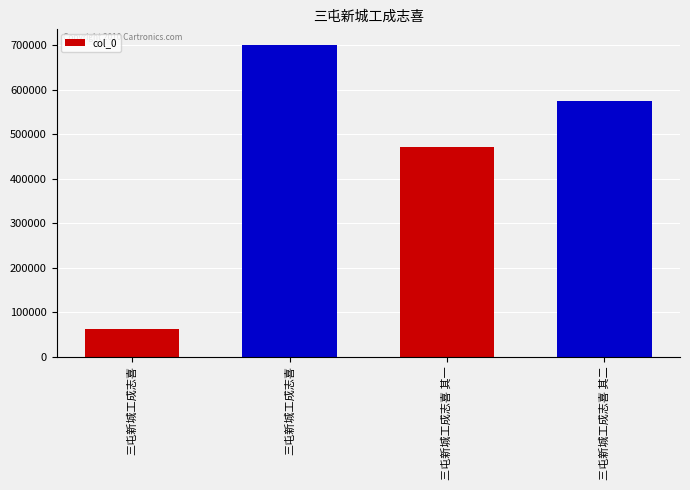

What is the difference between the maximum and minimum values?

638745